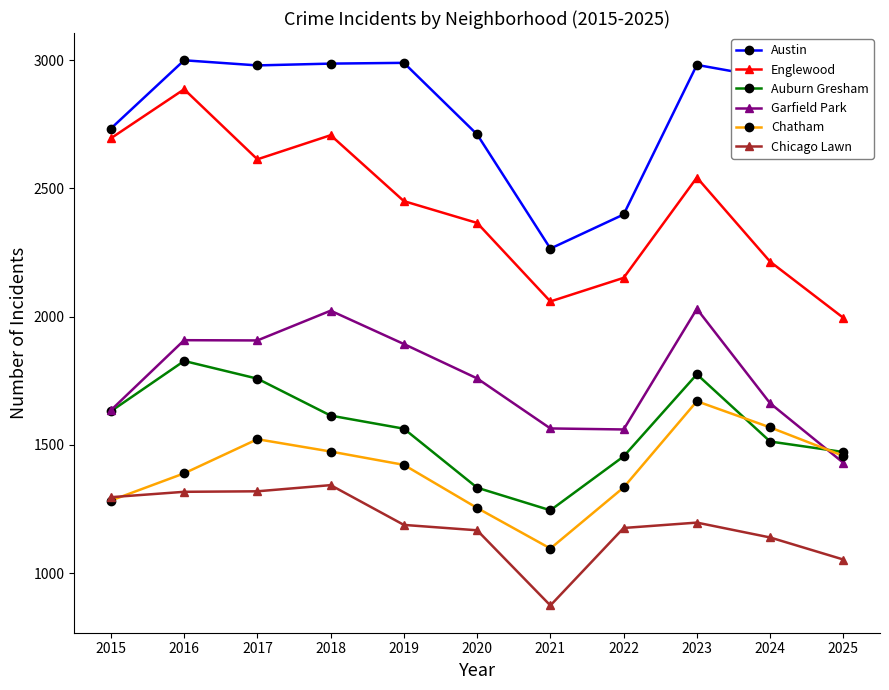

True or false: Austin and Englewood intersect in this chart.

False